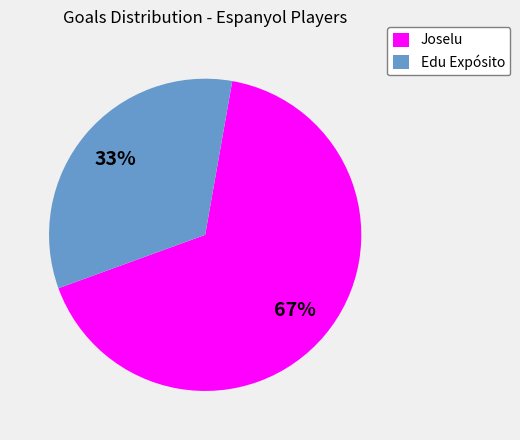

Count the number of slices in the pie.

2